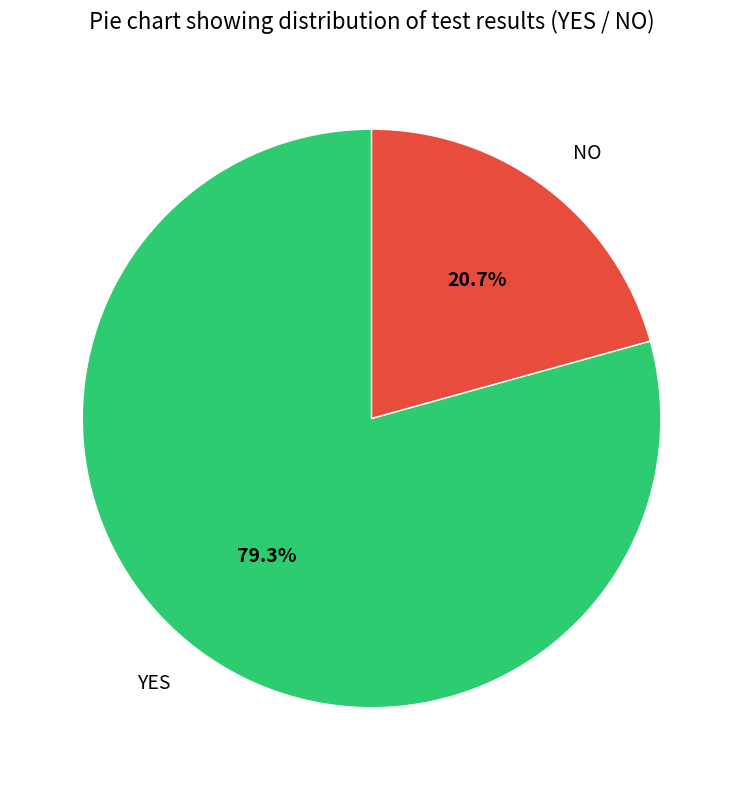

What percentage do YES and NO together represent?

100.0%